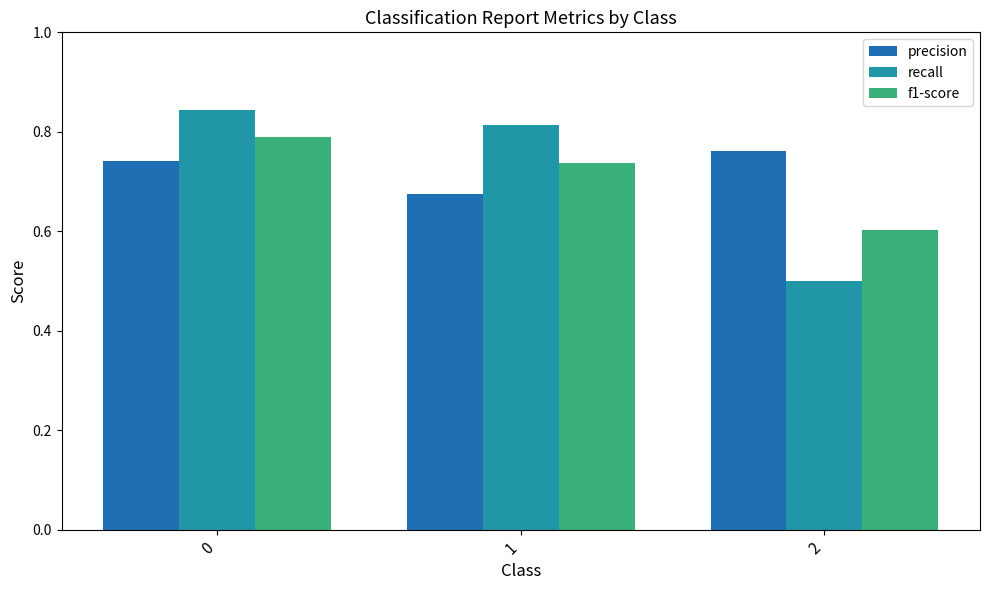

Which series has the largest range (max minus min)?

recall